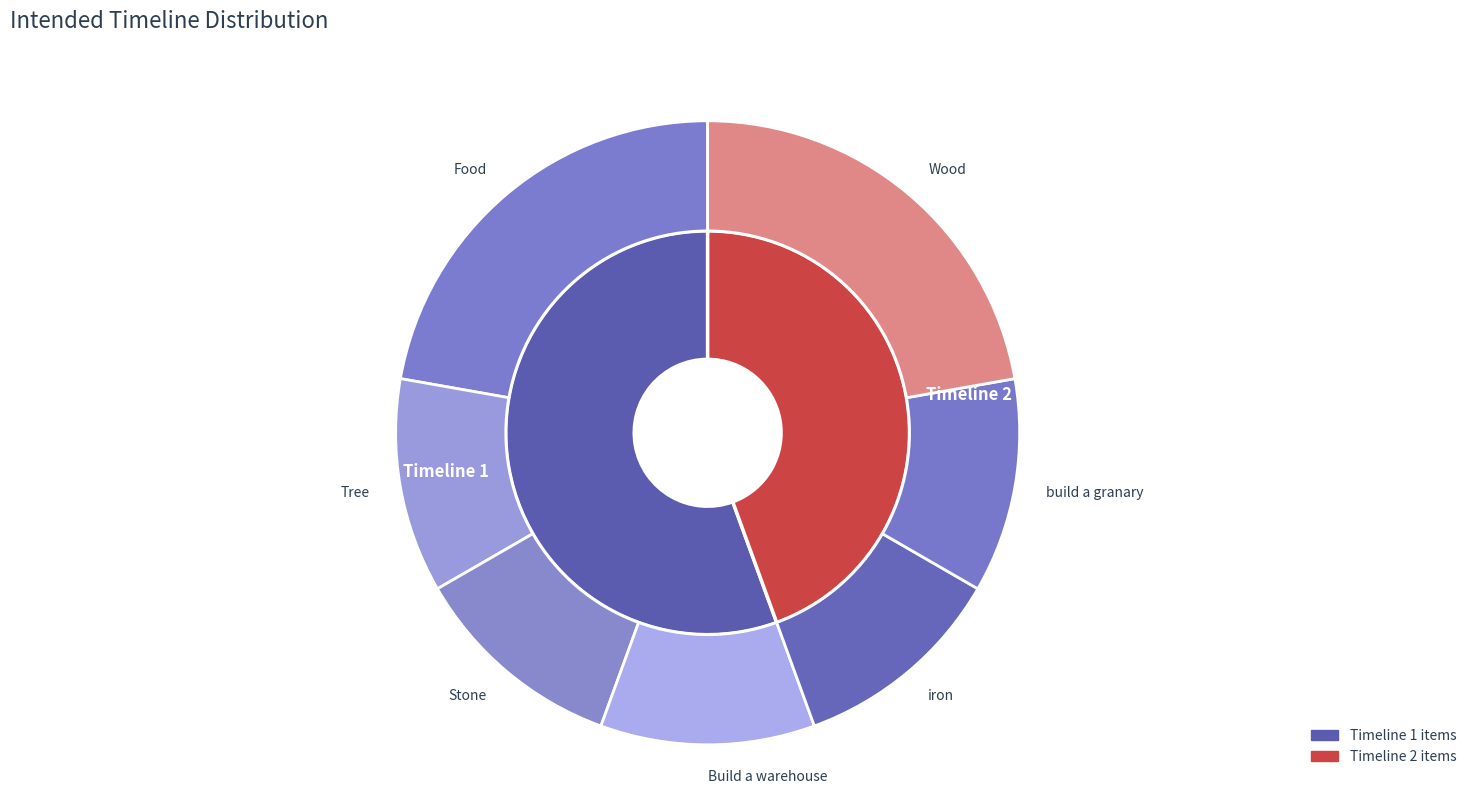

Between Build a warehouse and Tree, which is larger?

Build a warehouse